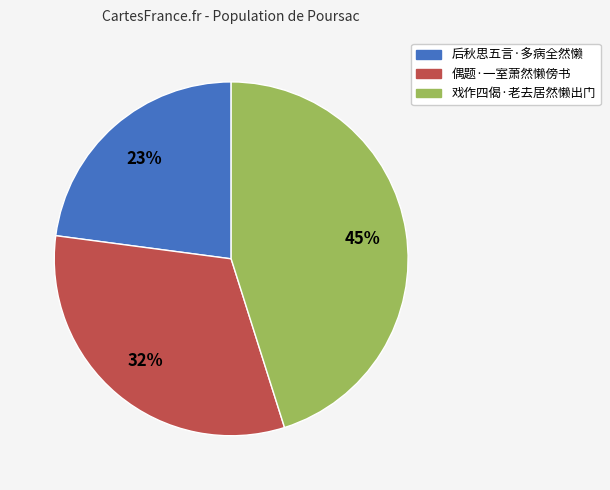

To the nearest percent, what portion does 后秋思五言·多病全然懒 represent?

23%